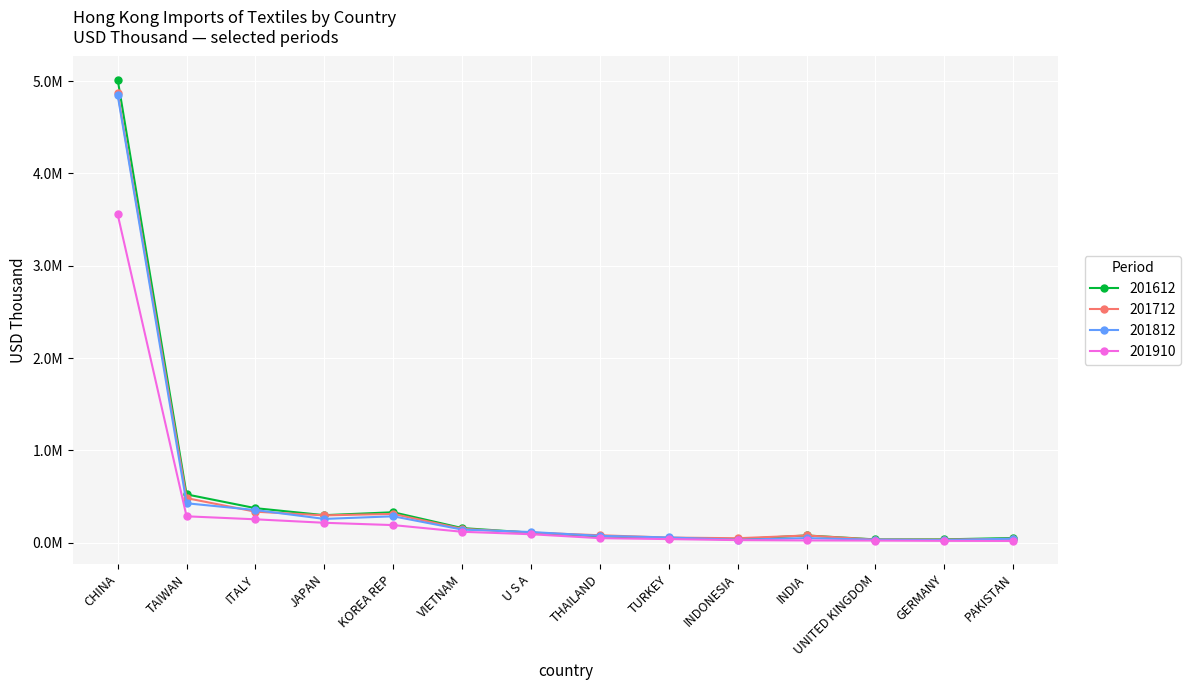

Which category has the lowest value across all series?

PAKISTAN